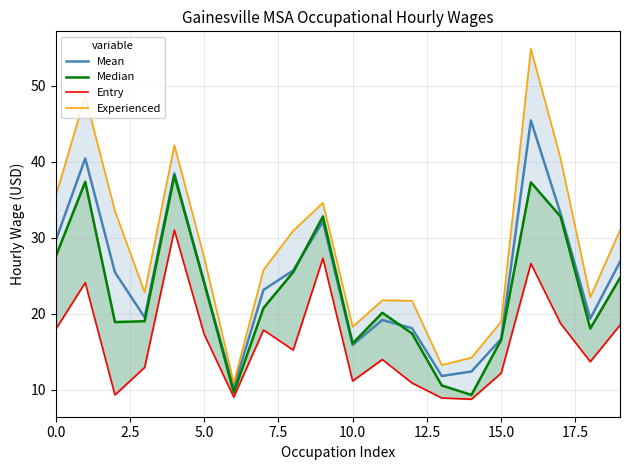

What is the difference between the Experienced values at 12 and 10?

3.4